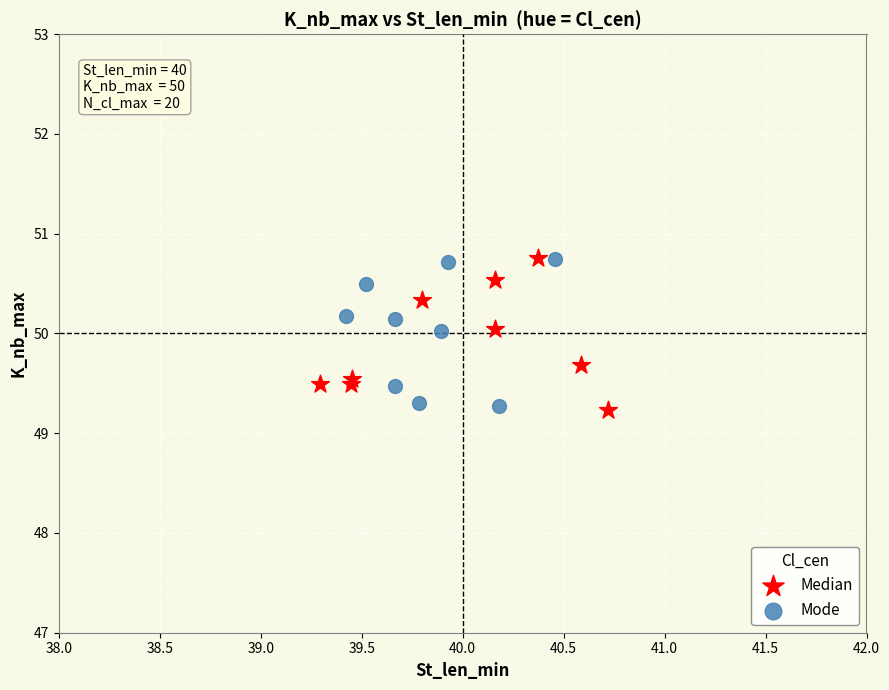

What are all the series names shown in the legend?

Median, Mode